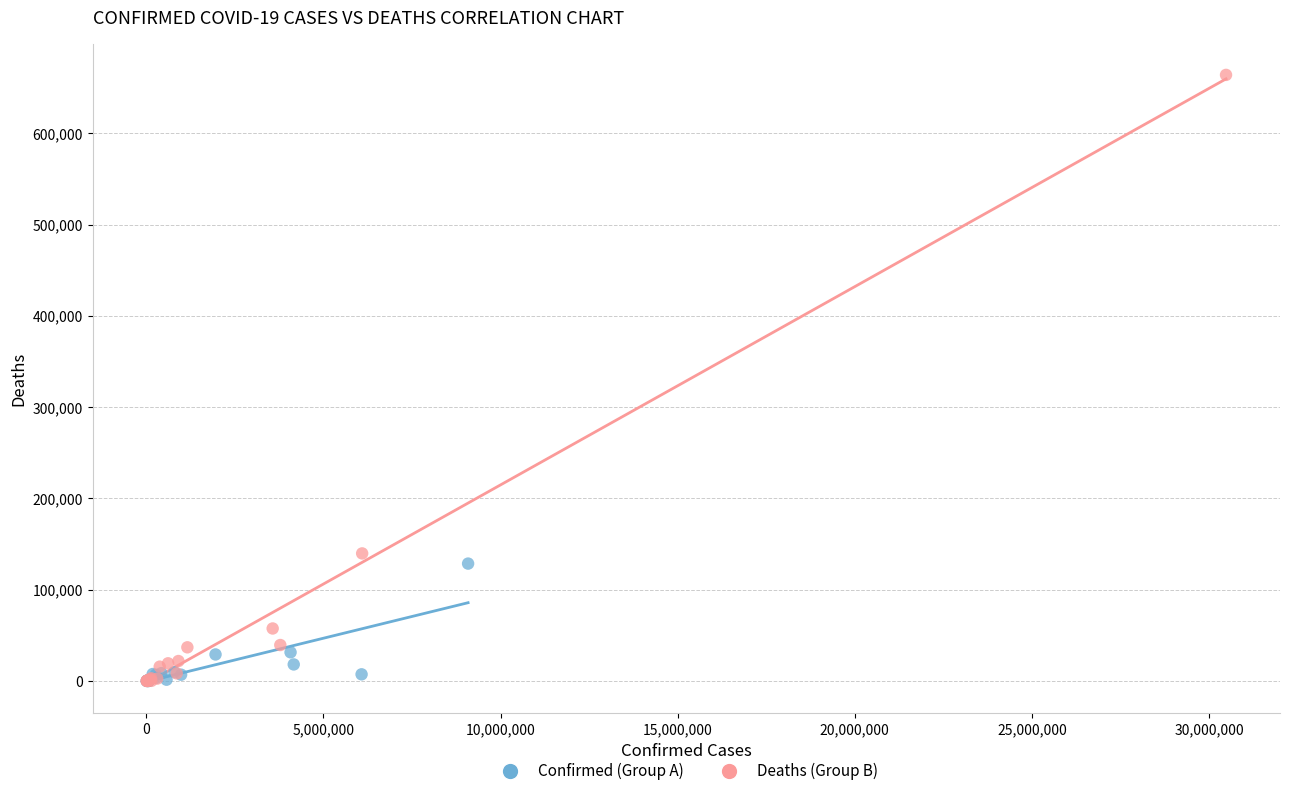

Which series has the largest Y range (max minus min)?

Deaths (Group B)